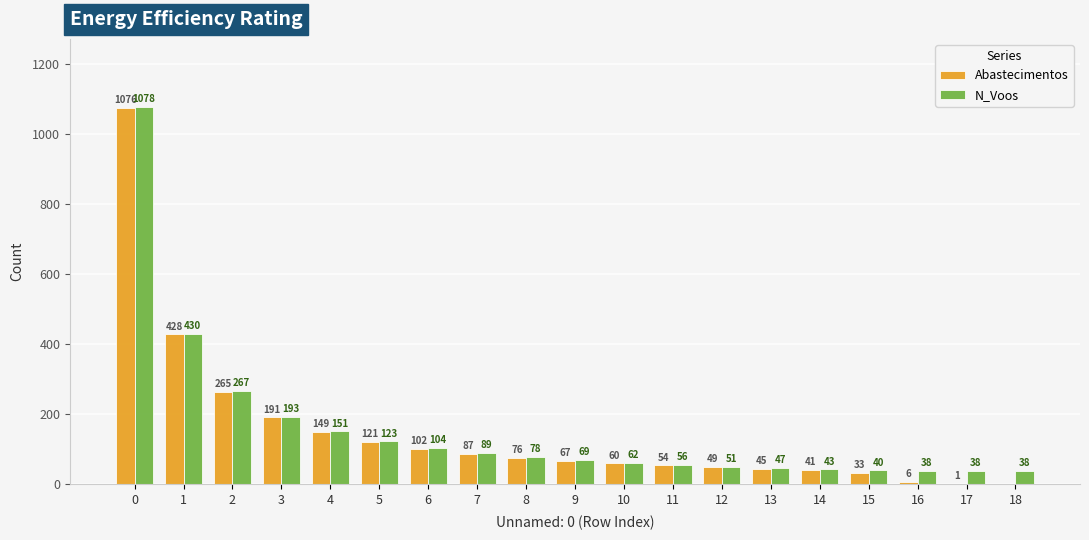

What is the sum of all Abastecimentos values?

2851